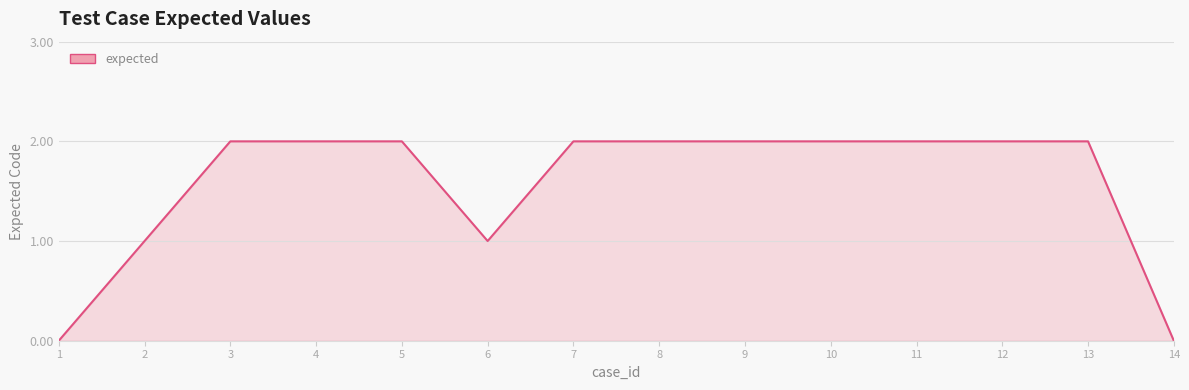

Is it true that the value at 7 is 2?

True